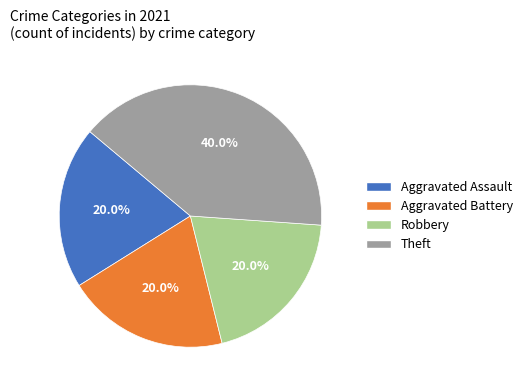

How many segments does this pie chart have?

4